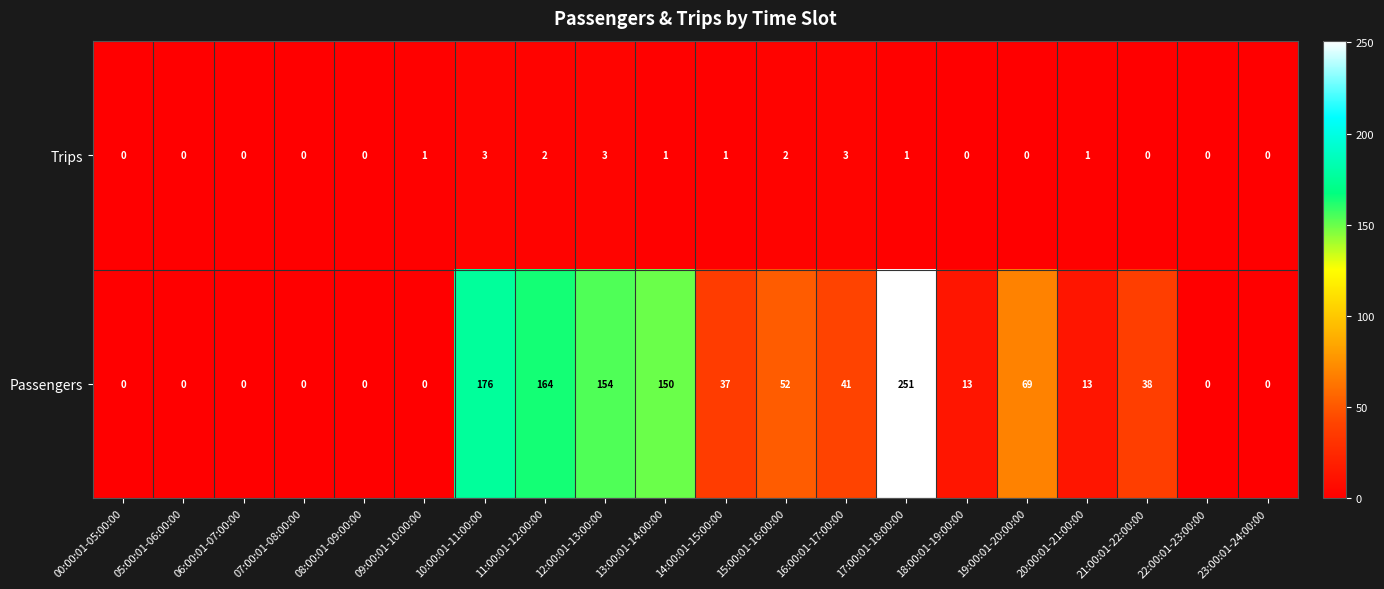

At how many categories does at least one series exceed 117?

5